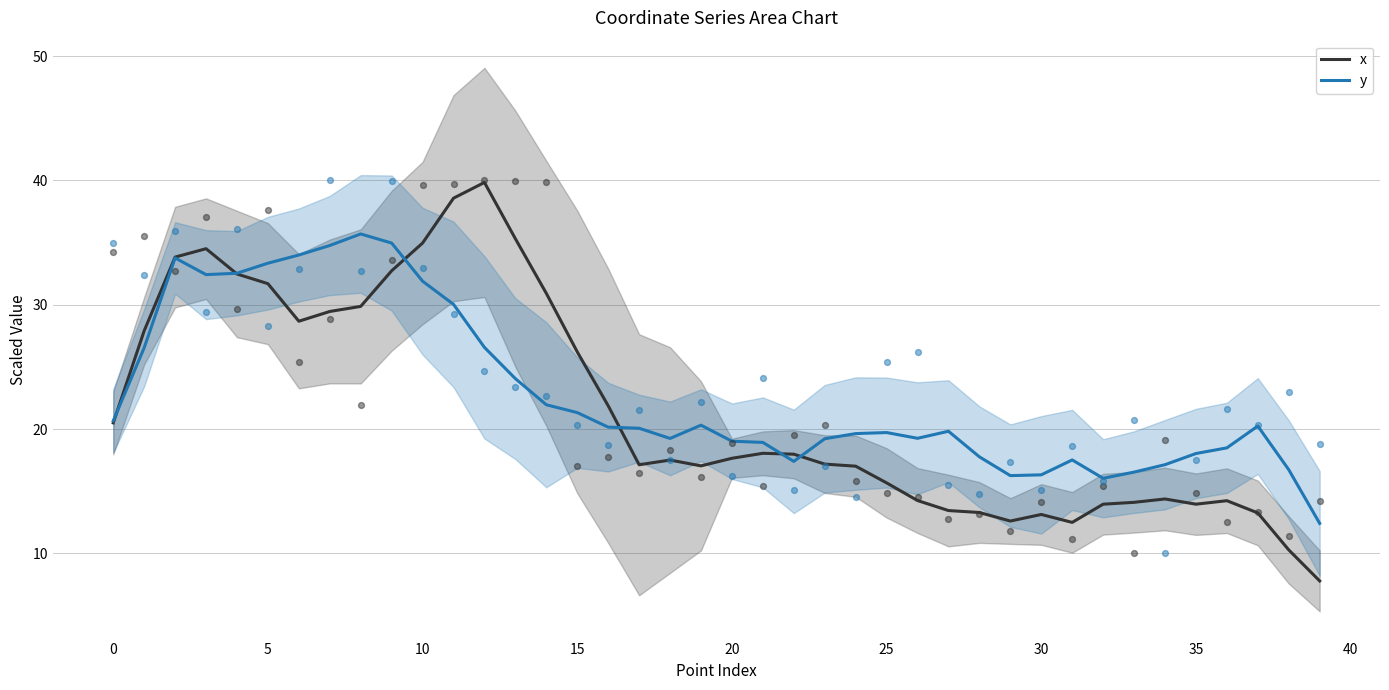

Which series has the widest spread of Y values?

x